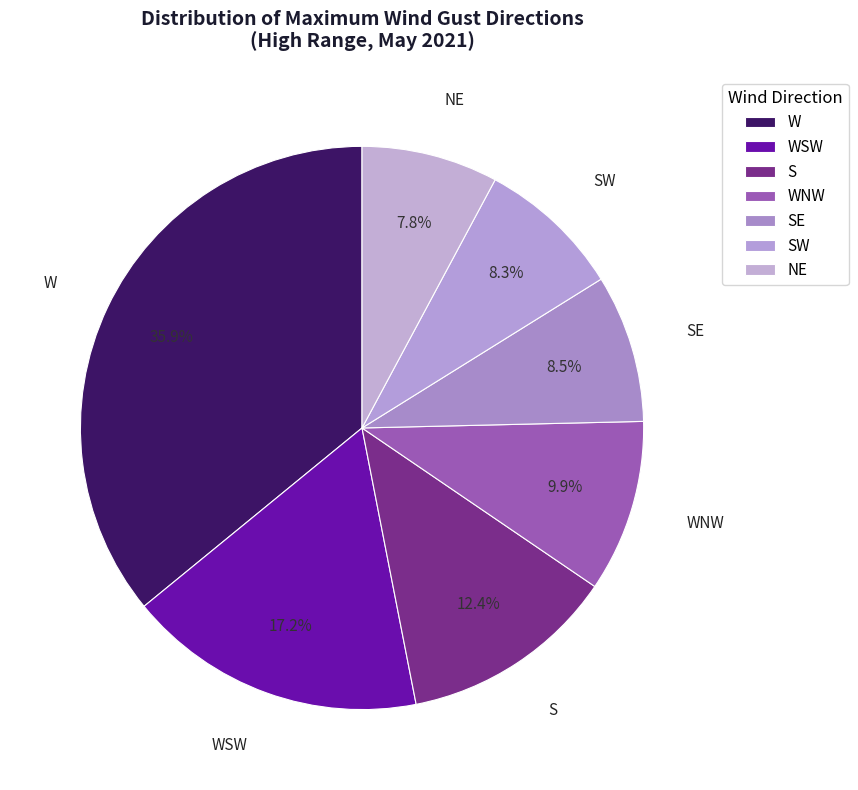

Count the number of slices in the pie.

7